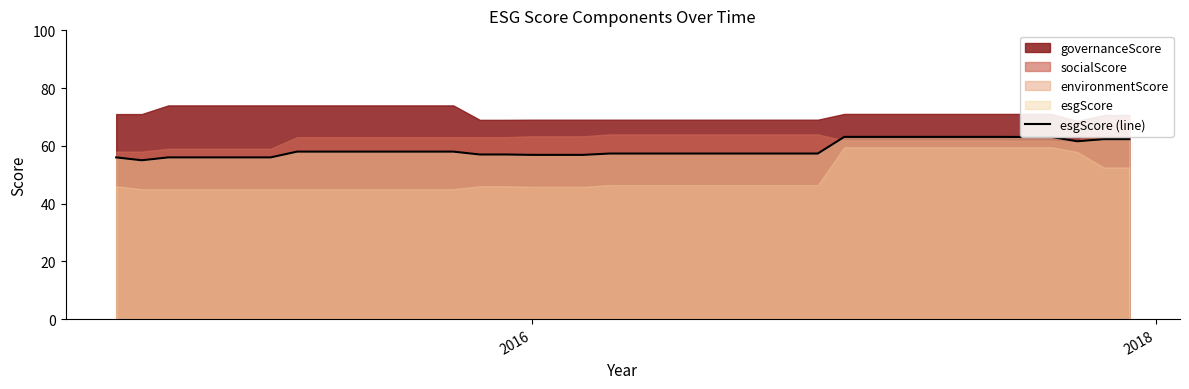

What is the maximum value for esgScore (line)?

63.1